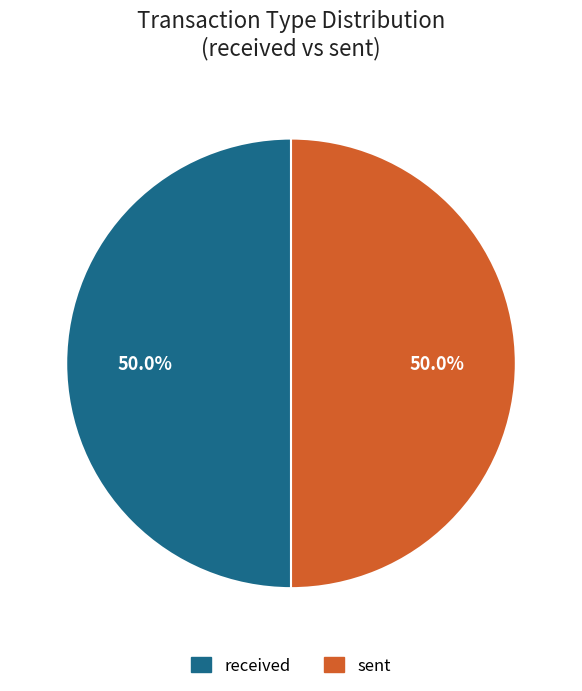

How many segments does this pie chart have?

2